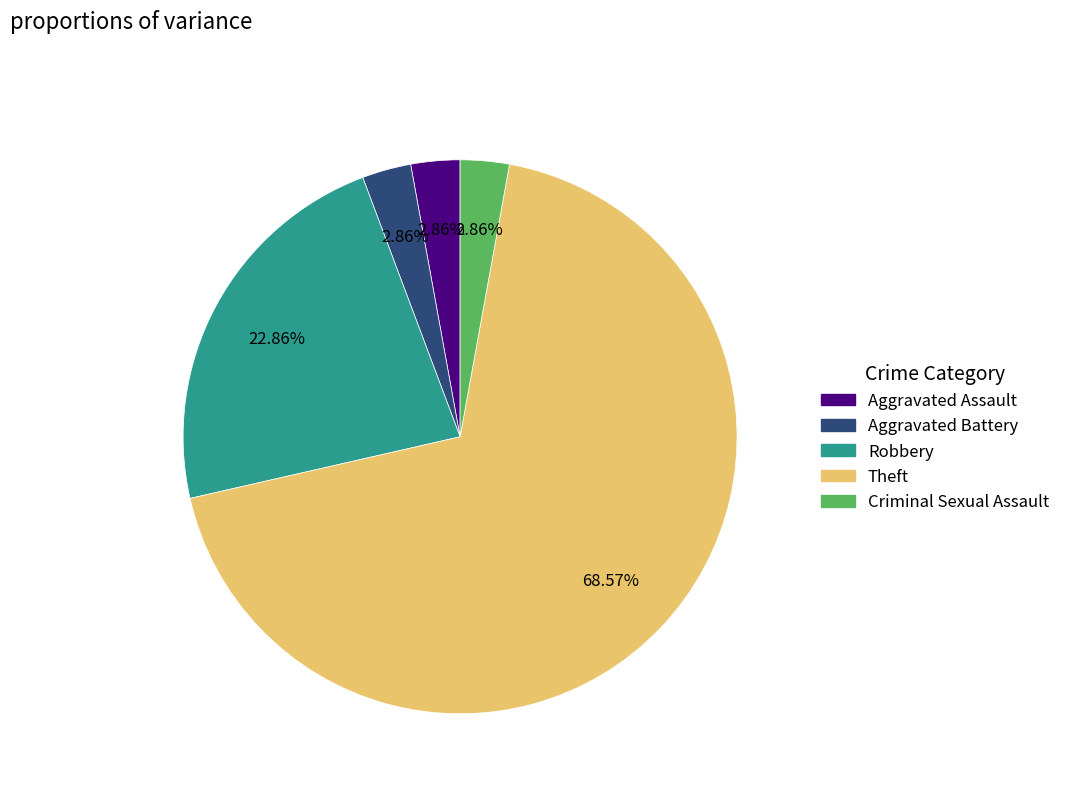

Combined, do Robbery and Criminal Sexual Assault account for over 50%?

No